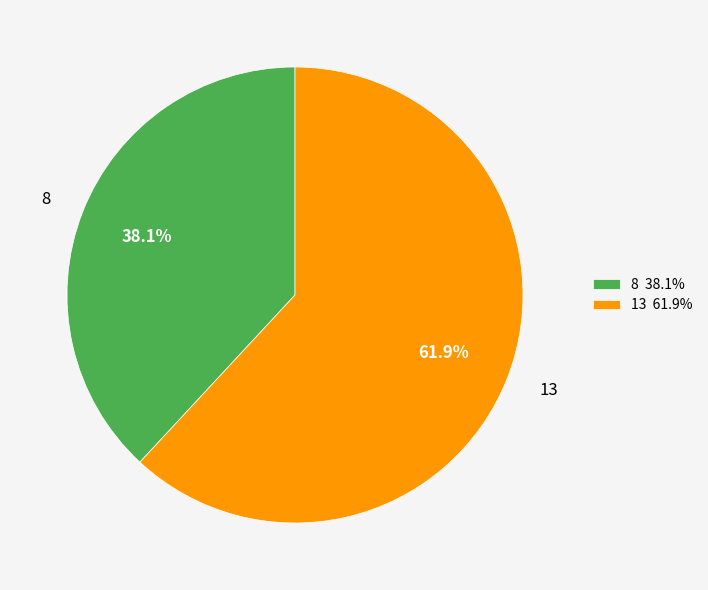

Approximately how many times larger is the value at 13 compared to 8?

1.6